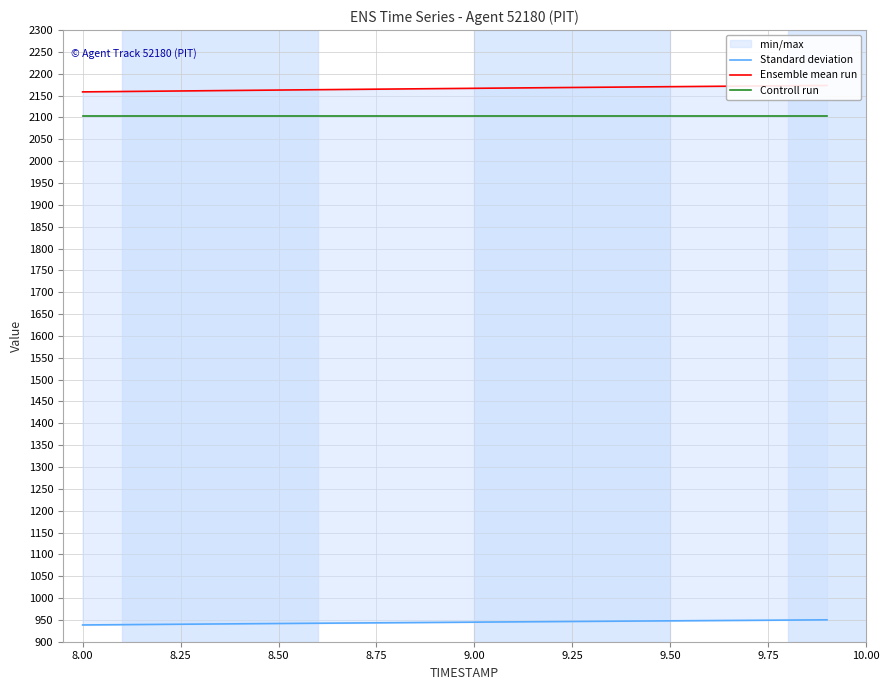

What is the minimum value shown in the chart?

938.4